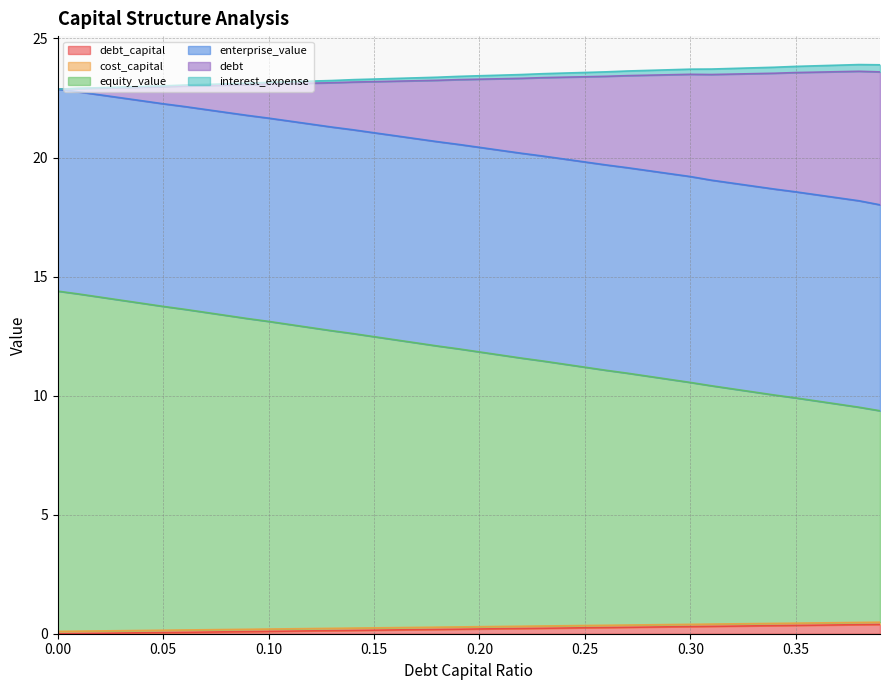

True or false: interest_expense has a value of 9.4 at 0.1.

False